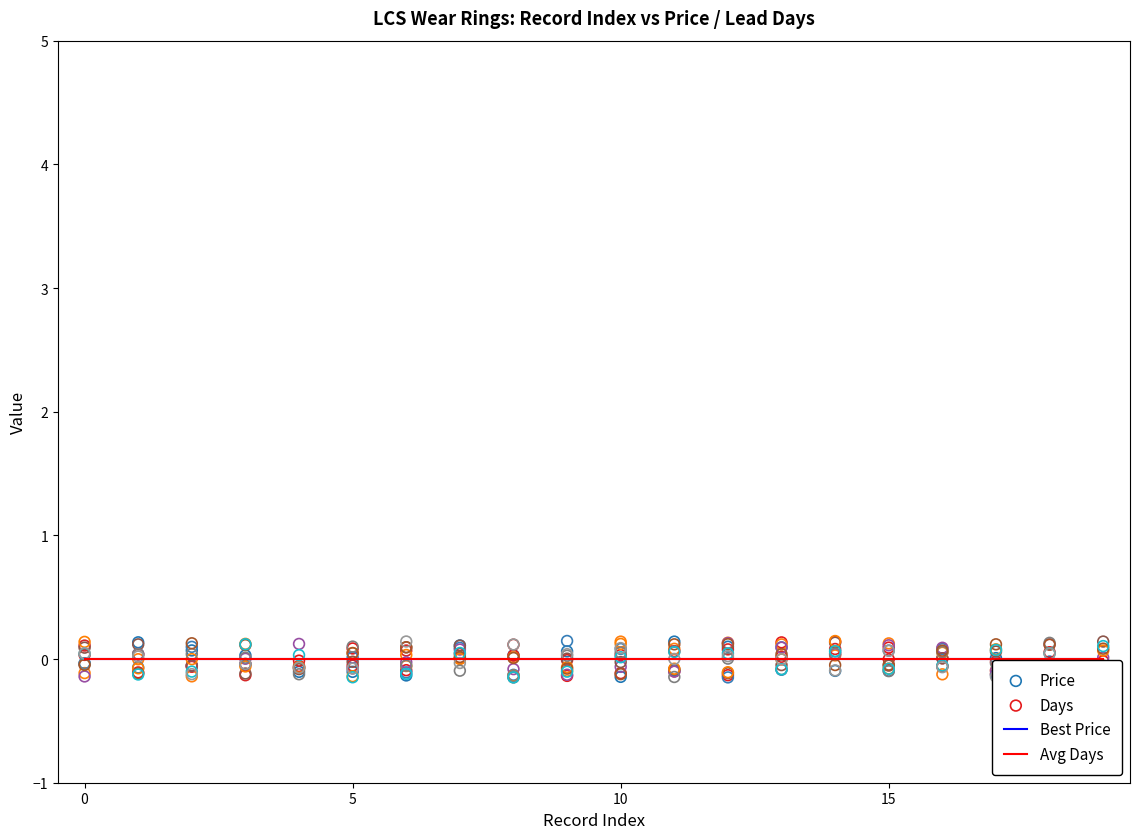

At which category is the sum across all series the highest?

7